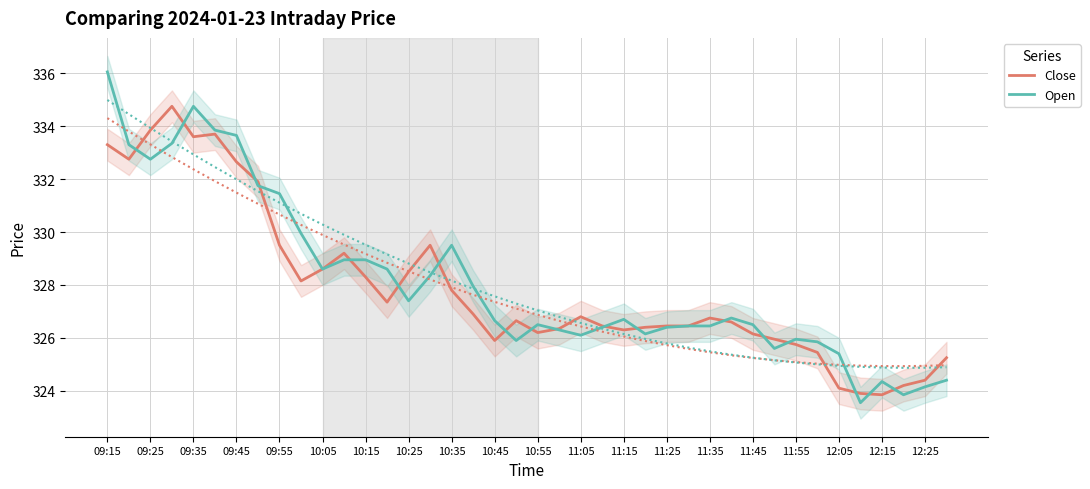

What is the minimum value shown in the chart?

323.6